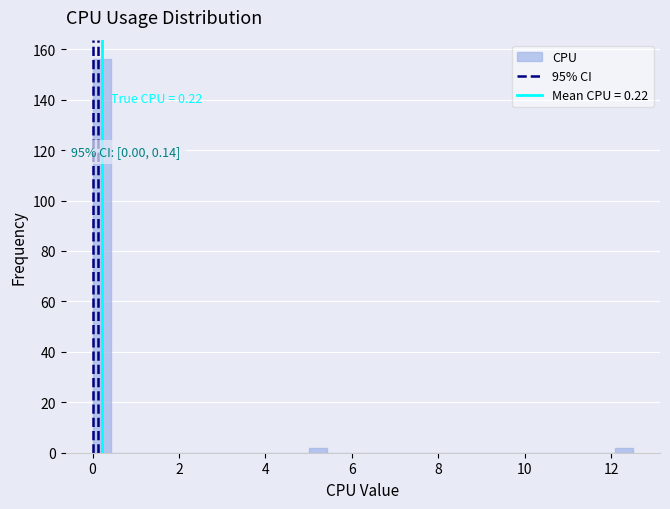

Read against the x-axis, roughly where is the centre of the tallest bar?

0.2